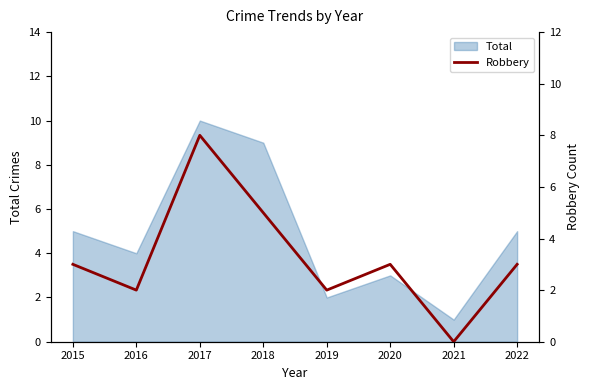

Which category has the highest value across all series?

2017